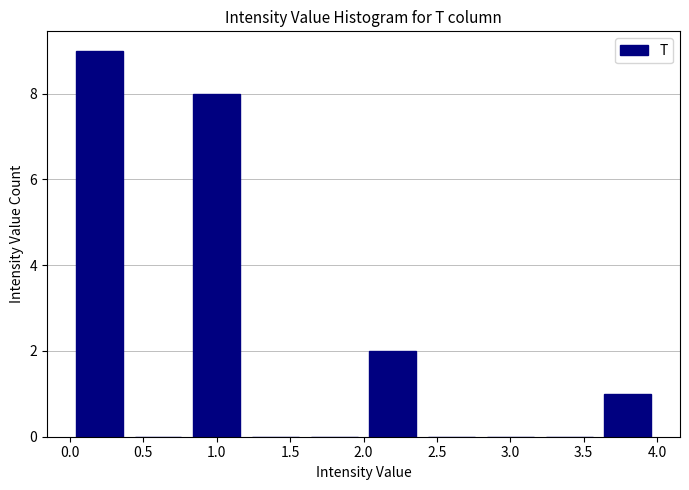

Over which range of the x-axis is the bar tallest?

0.0 to 0.4